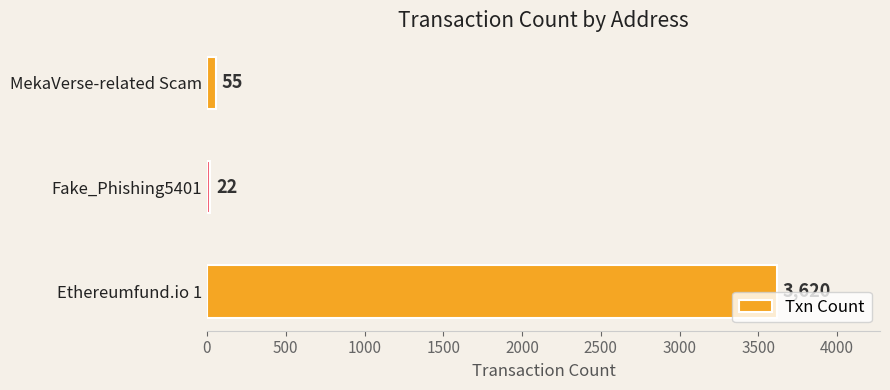

Which has a higher value, Fake_Phishing5401 or Ethereumfund.io 1?

Ethereumfund.io 1